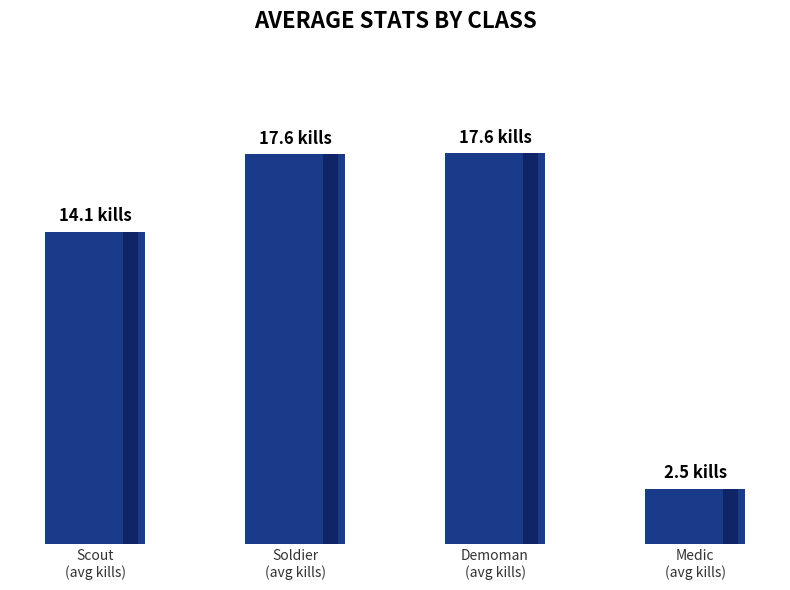

List the labels in order of value, smallest first.

Medic
(avg kills), Scout
(avg kills), Soldier
(avg kills), Demoman
(avg kills)